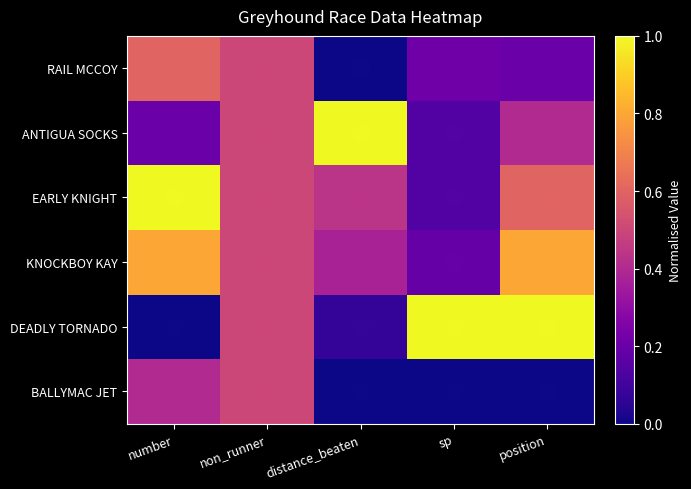

Reading left to right, what are all the values shown in this chart?

RAIL MCCOY: number=0.6	non_runner=0.5	distance_beaten=0.0	sp=0.2	position=0.2
ANTIGUA SOCKS: number=0.2	non_runner=0.5	distance_beaten=1.0	sp=0.1	position=0.4
EARLY KNIGHT: number=1.0	non_runner=0.5	distance_beaten=0.4	sp=0.1	position=0.6
KNOCKBOY KAY: number=0.8	non_runner=0.5	distance_beaten=0.4	sp=0.2	position=0.8
DEADLY TORNADO: number=0.0	non_runner=0.5	distance_beaten=0.1	sp=1.0	position=1.0
BALLYMAC JET: number=0.4	non_runner=0.5	distance_beaten=0.0	sp=0.0	position=0.0